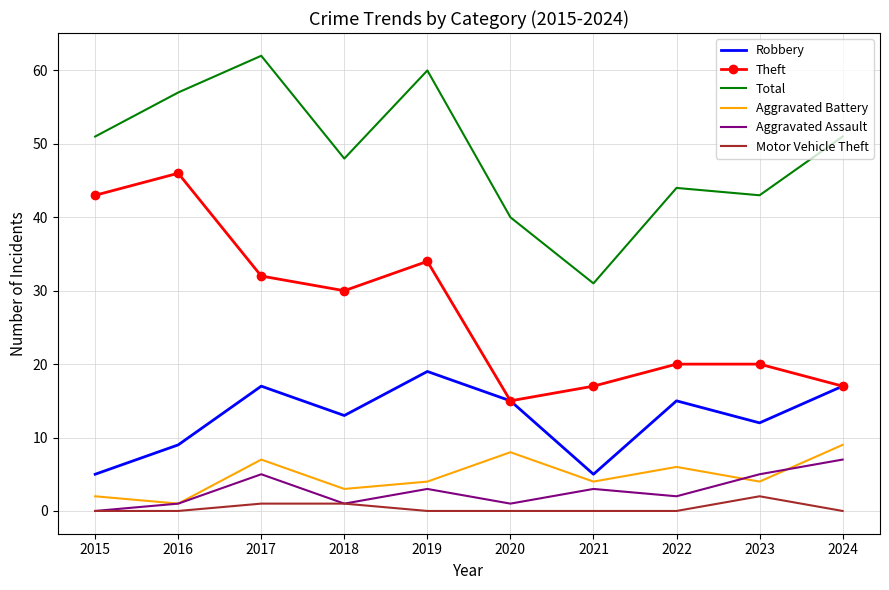

Read the Aggravated Battery value at 2021.

4